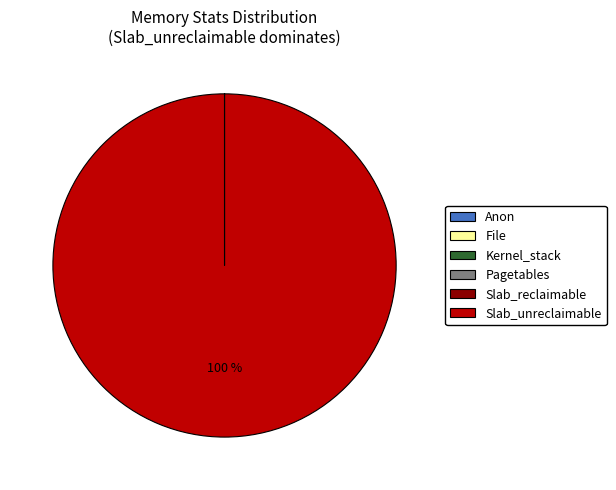

Which slice is the largest?

Slab_unreclaimable